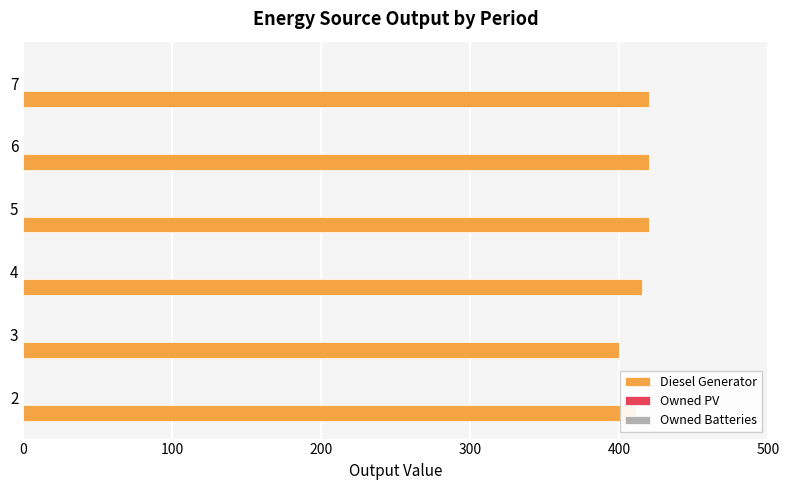

What is the change in value from 3 to 4?

+15